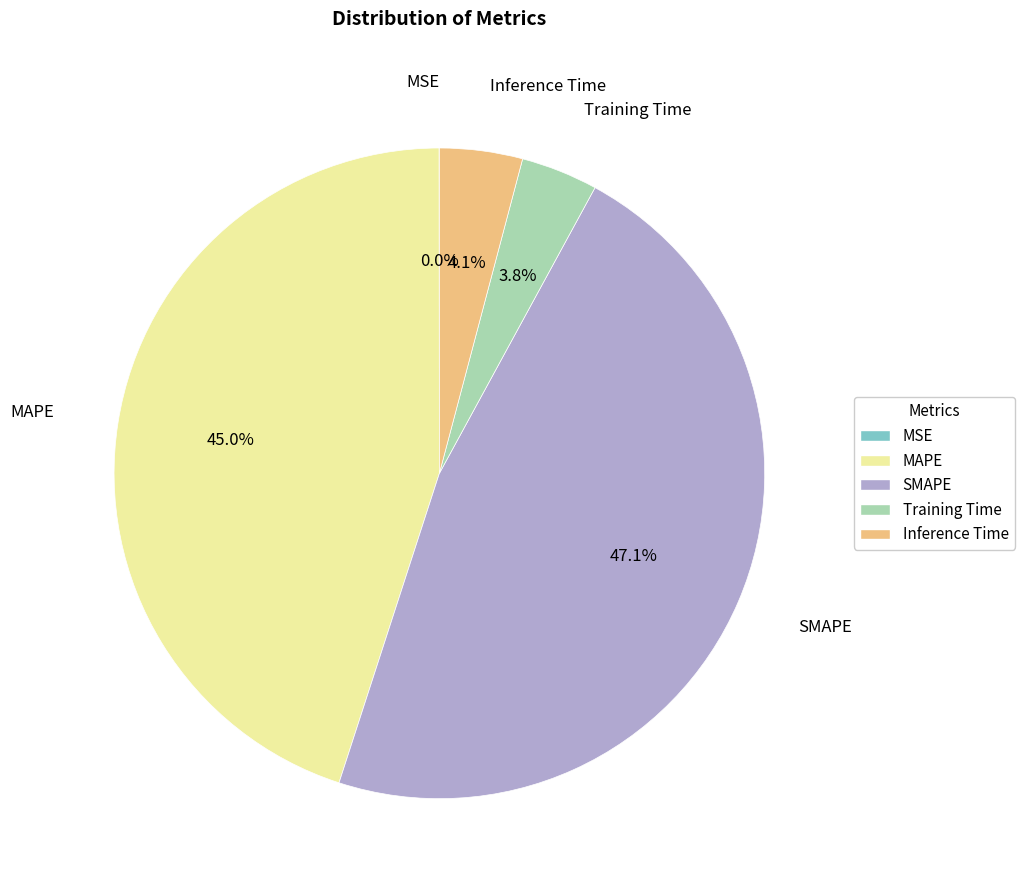

True or false: Inference Time accounts for 4% of the total.

True